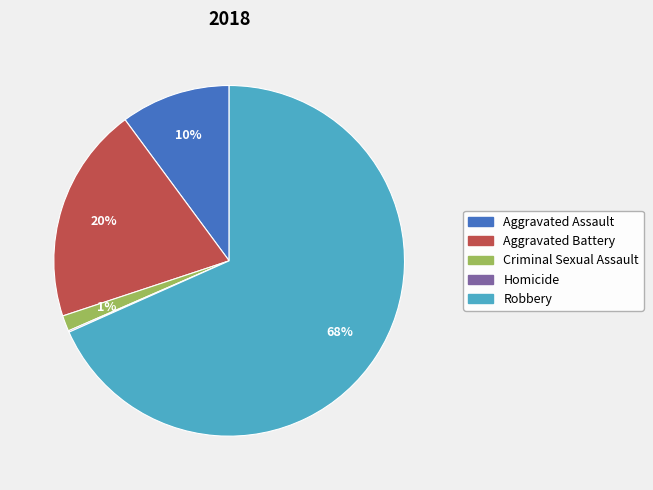

Is it true that Aggravated Battery is 9% of the pie?

False